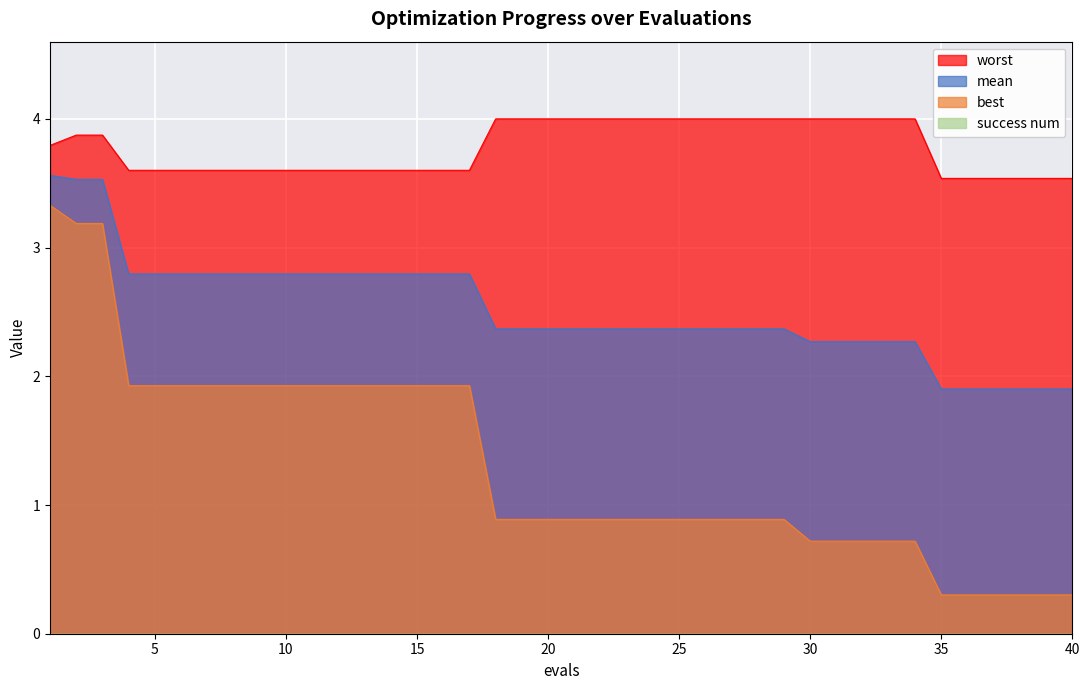

True or false: best and worst cross at least once.

False